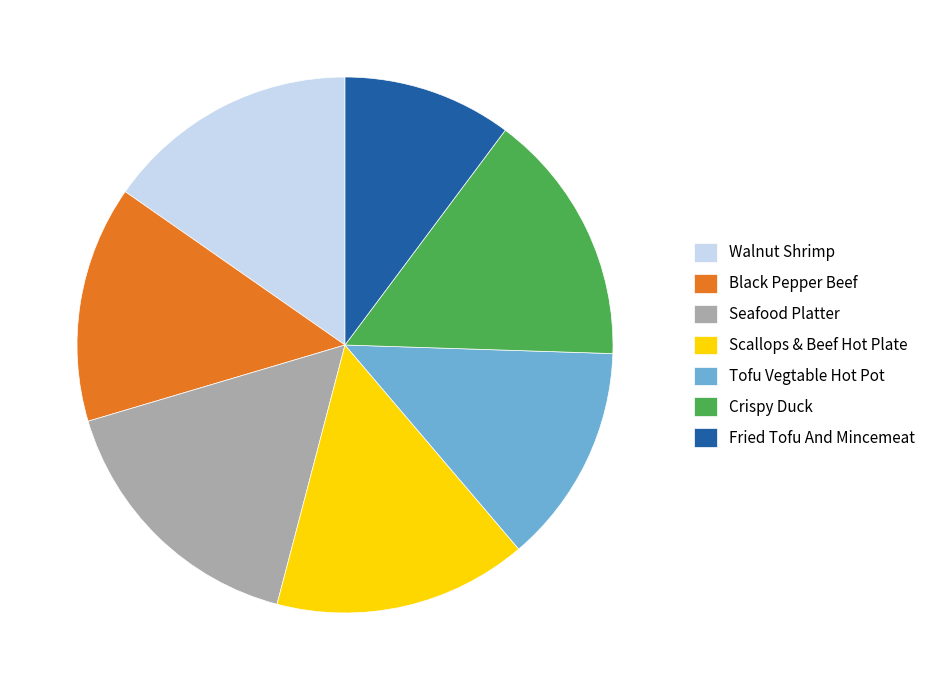

What is the ratio of the value at Black Pepper Beef to the value at Fried Tofu And Mincemeat?

1.4